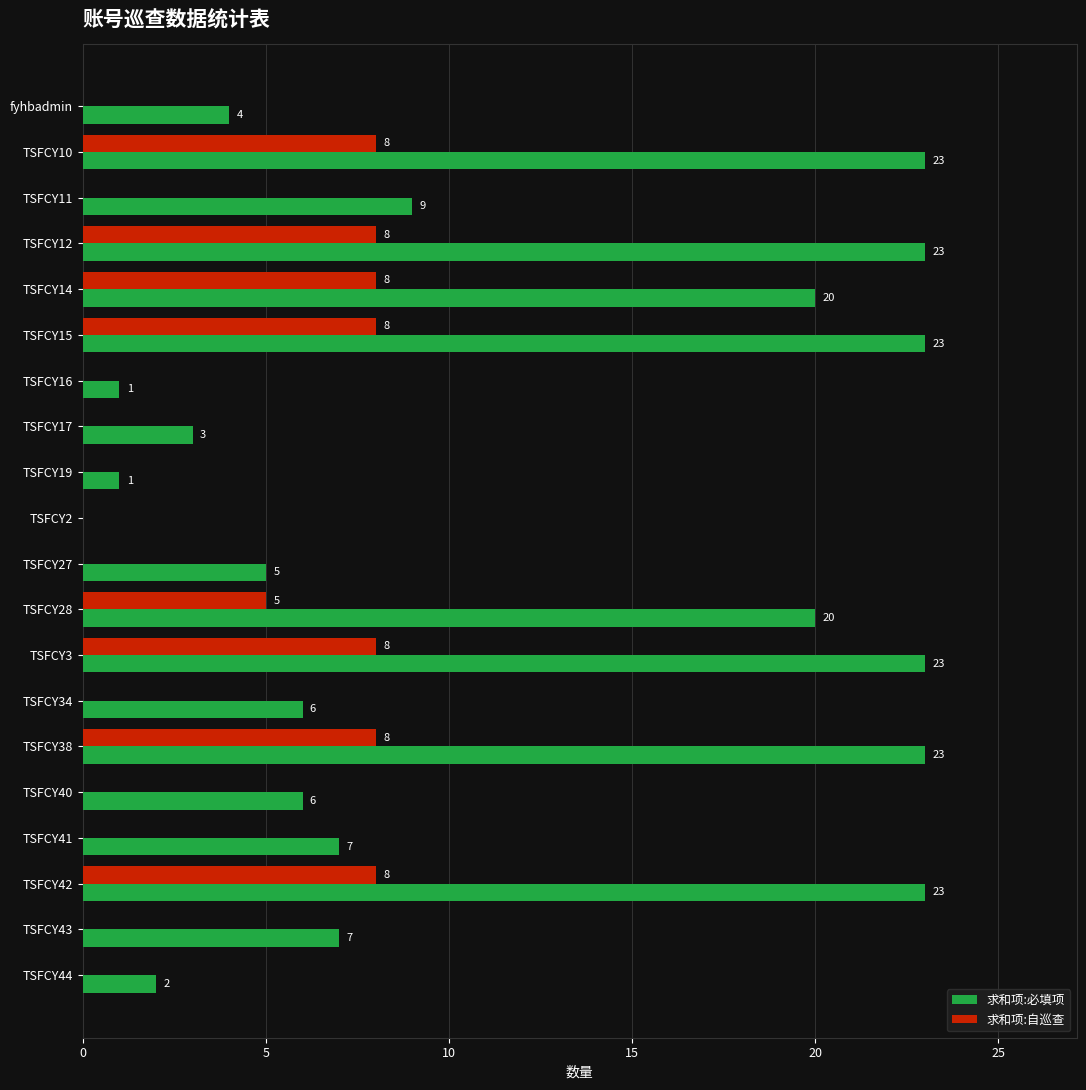

Which series changed the most between TSFCY11 and TSFCY34?

求和项:必填项